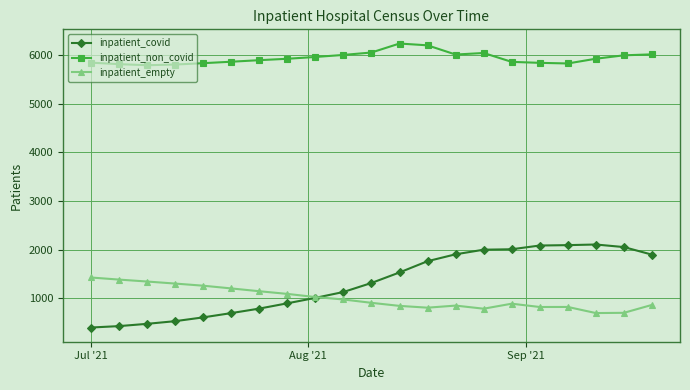

What is the difference between the second highest and minimum values in the inpatient_non_covid series?

410